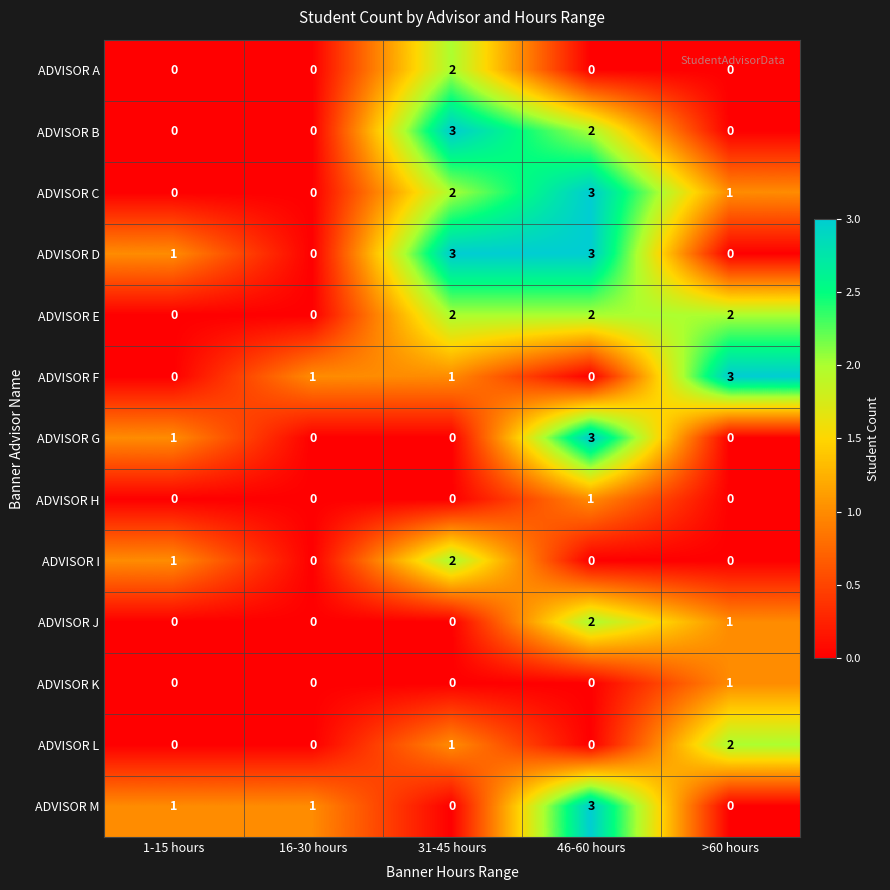

How many ADVISOR H values are between 0 and 1?

5